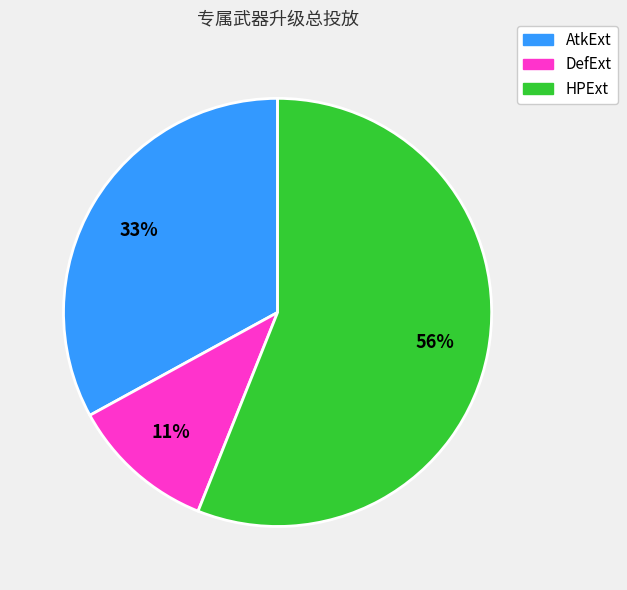

To the nearest percent, what is the difference between the largest and smallest slice percentages?

45%